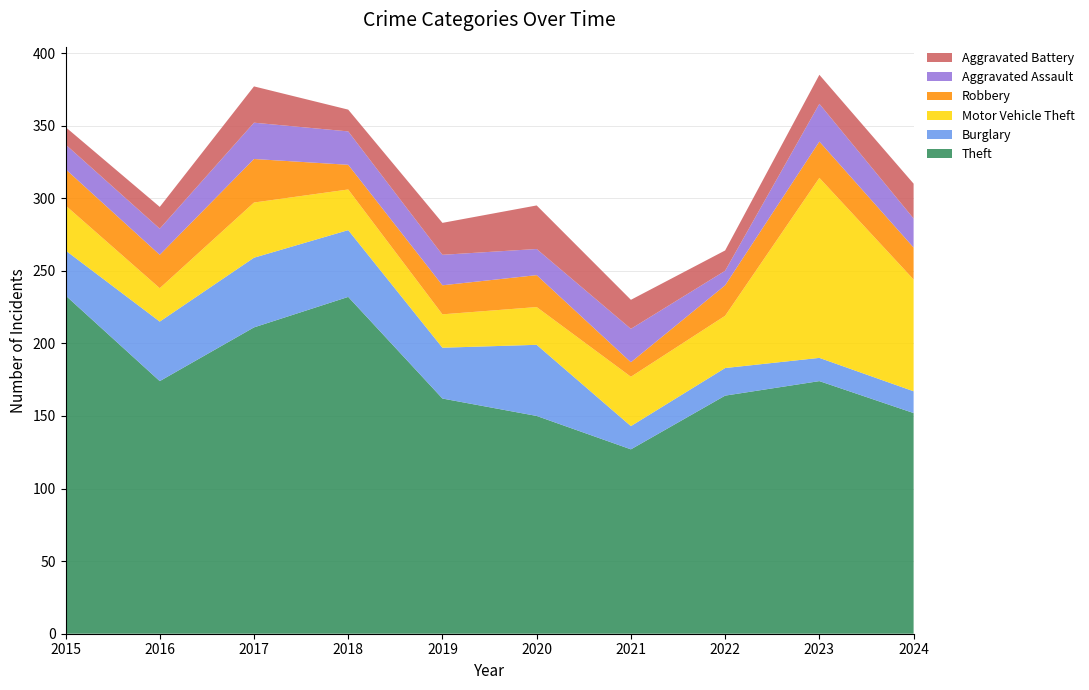

Reading left to right, what are all the values shown in this chart?

Theft: 2015=233	2016=174	2017=211	2018=232	2019=162	2020=150	2021=127	2022=164	2023=174	2024=152
Burglary: 2015=31	2016=41	2017=48	2018=46	2019=35	2020=49	2021=16	2022=19	2023=16	2024=15
Motor Vehicle Theft: 2015=31	2016=23	2017=38	2018=28	2019=23	2020=26	2021=34	2022=36	2023=124	2024=77
Robbery: 2015=25	2016=23	2017=30	2018=17	2019=20	2020=22	2021=10	2022=21	2023=25	2024=22
Aggravated Assault: 2015=17	2016=18	2017=25	2018=23	2019=21	2020=18	2021=23	2022=10	2023=26	2024=20
Aggravated Battery: 2015=12	2016=15	2017=25	2018=15	2019=22	2020=30	2021=20	2022=14	2023=20	2024=24